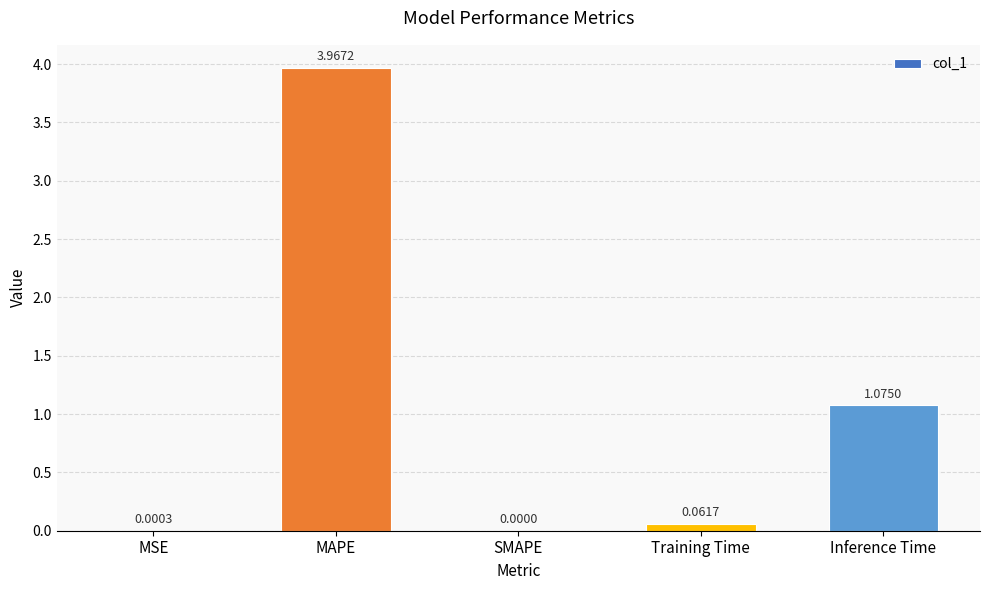

Approximately how many times larger is the value at MAPE compared to Inference Time?

3.7